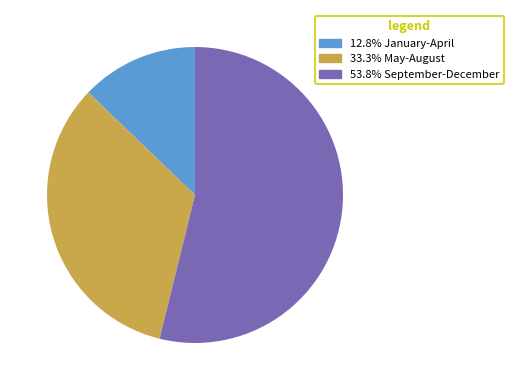

How many segments does this pie chart have?

3